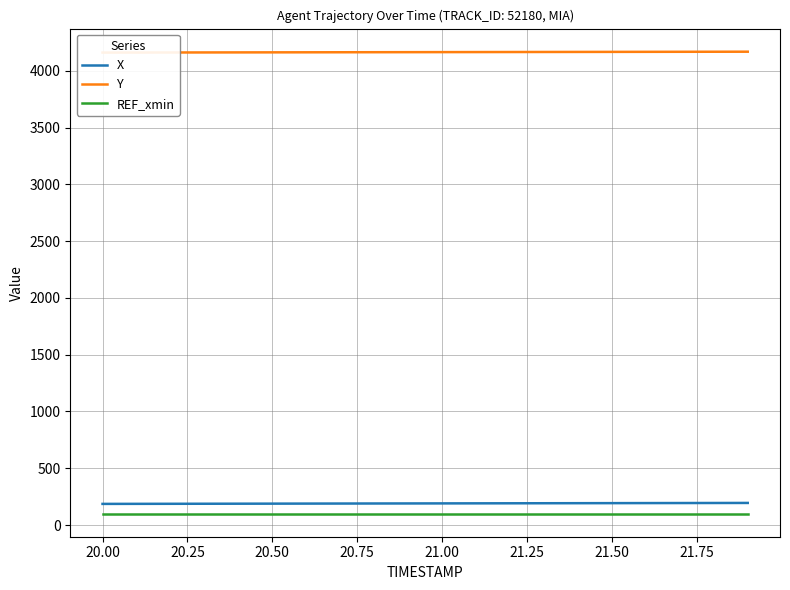

The value of X at 20.00 is 185.9. True or false?

True